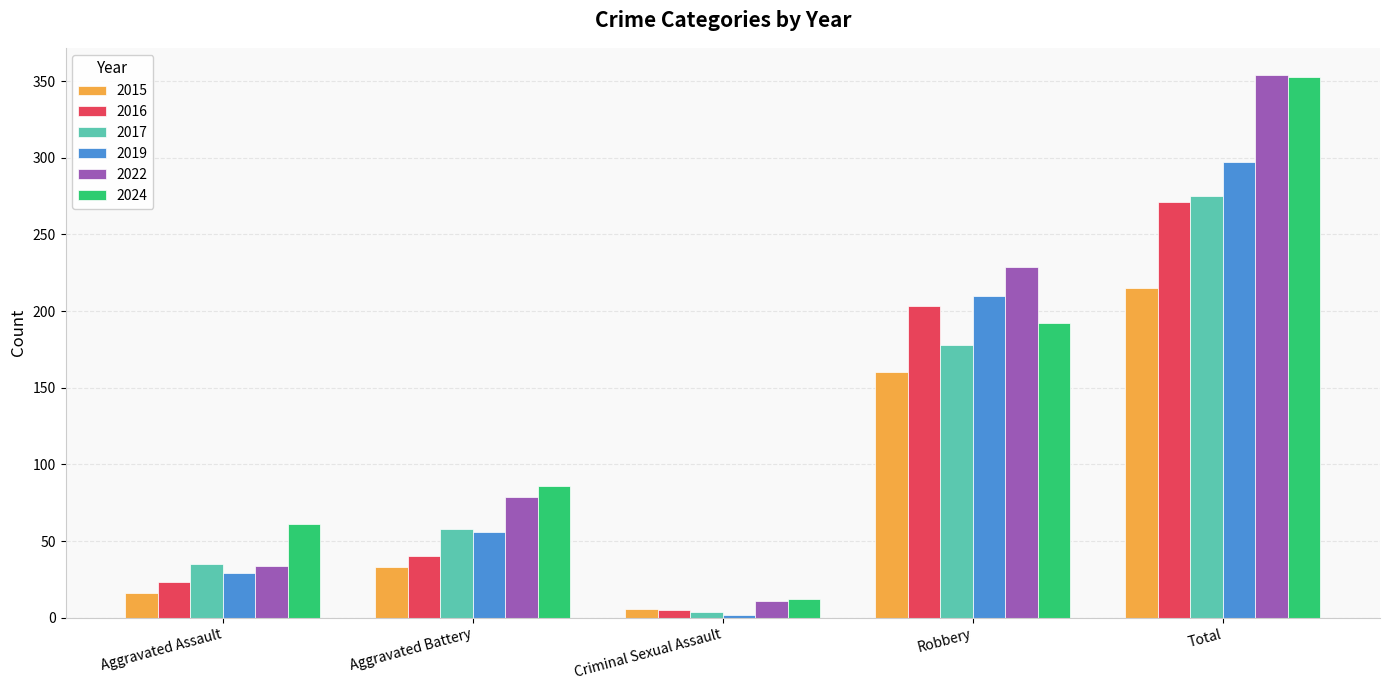

The 2016 series shows 285 at Robbery. True or false?

False